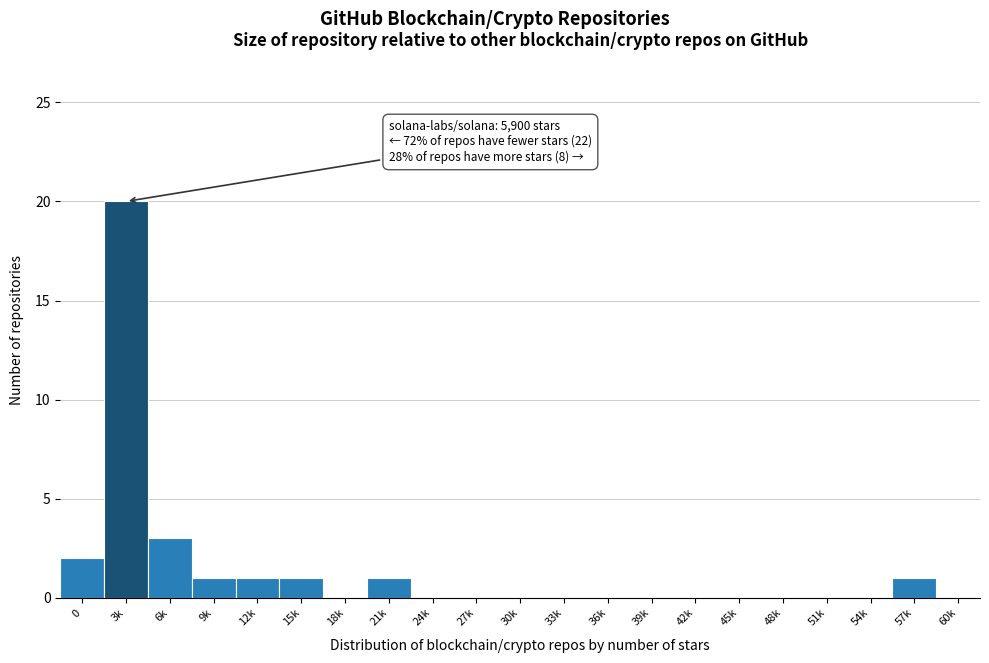

Reading left to right, extract all data points from this chart.

0=2	3k=20	6k=3	9k=1	12k=1	15k=1	18k=0	21k=1	24k=0	27k=0	30k=0	33k=0	36k=0	39k=0	42k=0	45k=0	48k=0	51k=0	54k=0	57k=1	60k=0